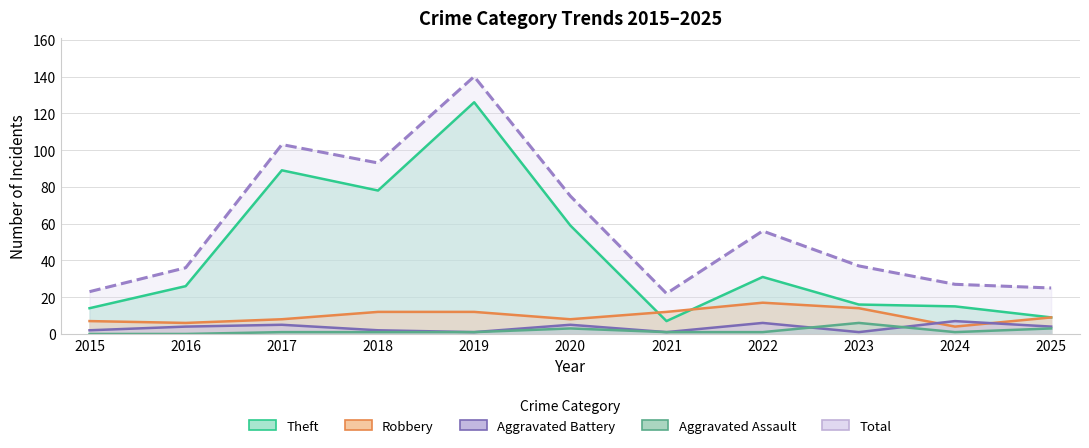

At which category is the sum across all series the highest?

2019